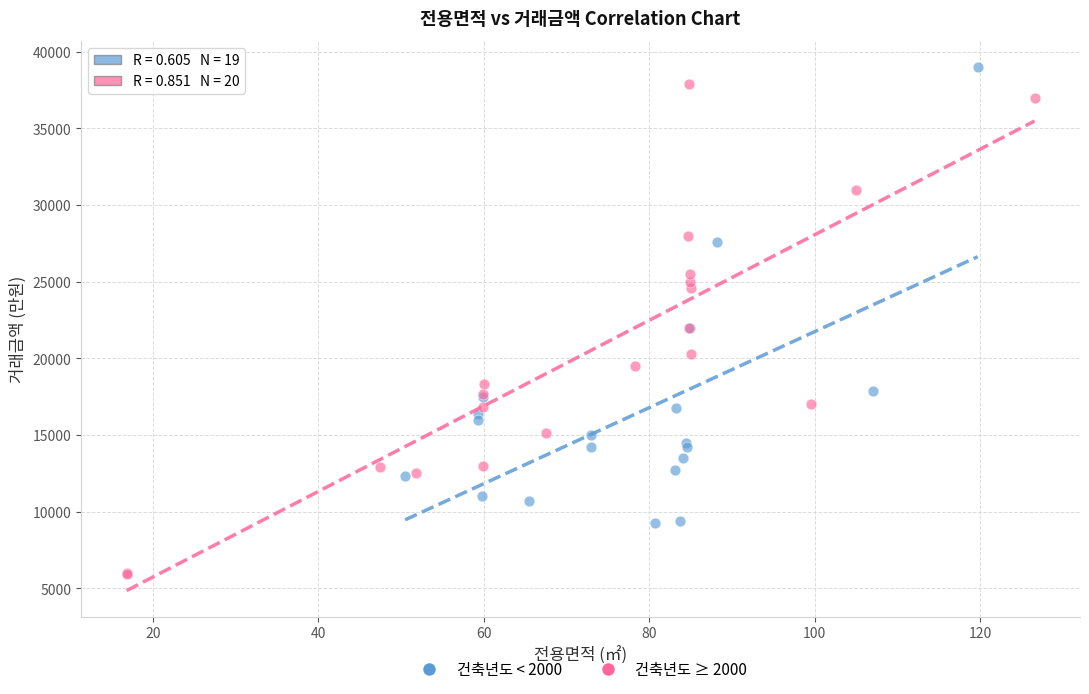

What are all the series names shown in the legend?

건축년도 < 2000, 건축년도 ≥ 2000